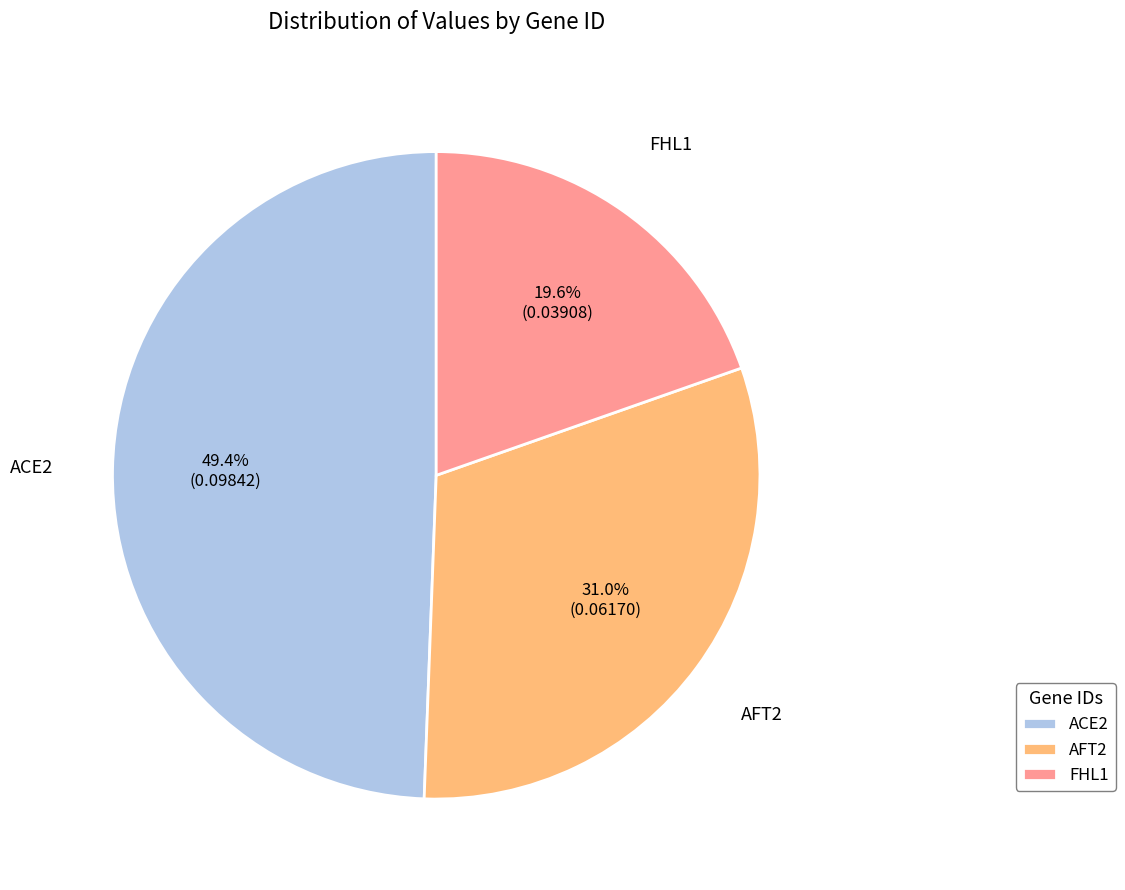

To the nearest percent, what portion does ACE2 represent?

49%